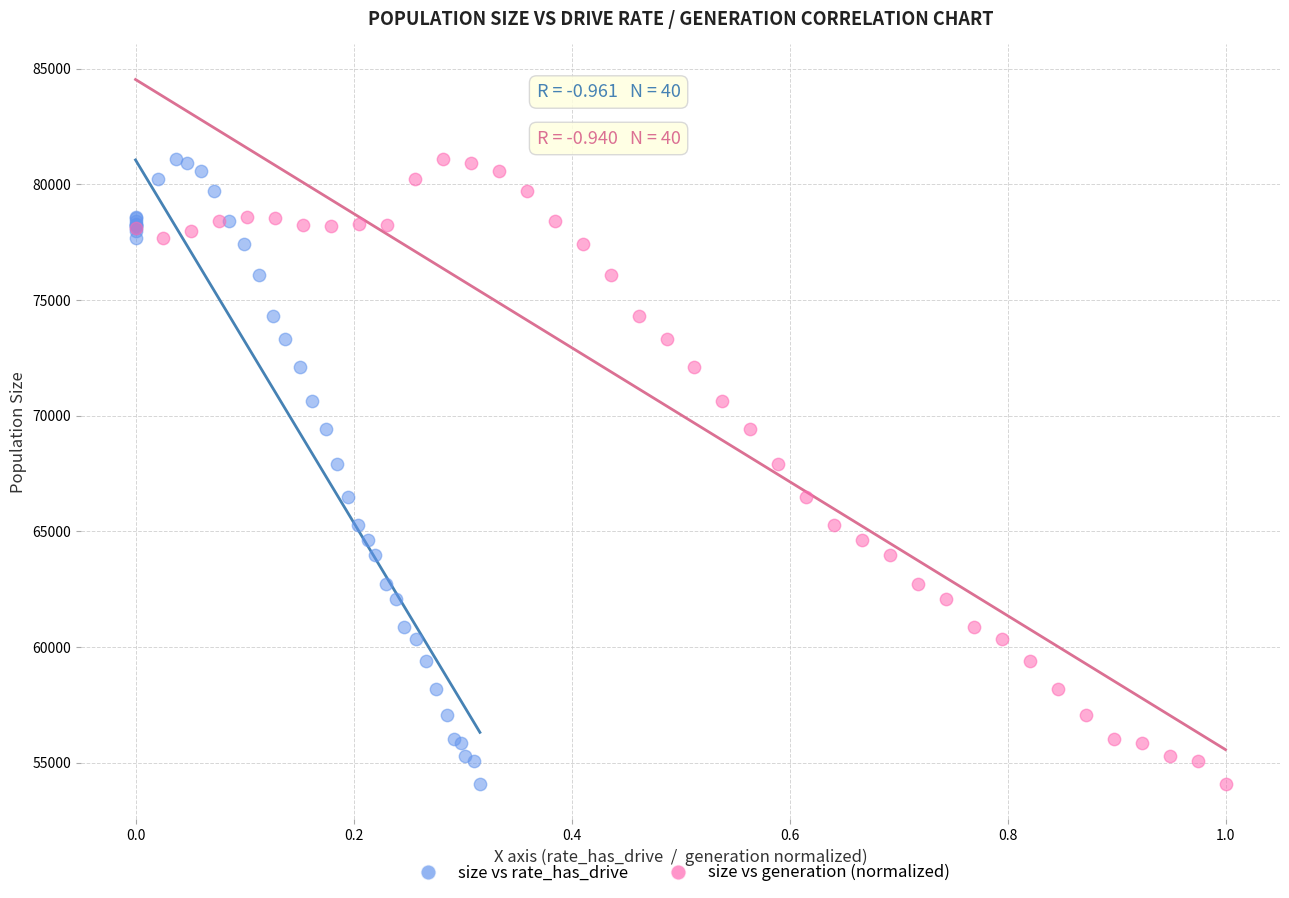

What are all the series names shown in the legend?

size vs rate_has_drive, size vs generation (normalized)